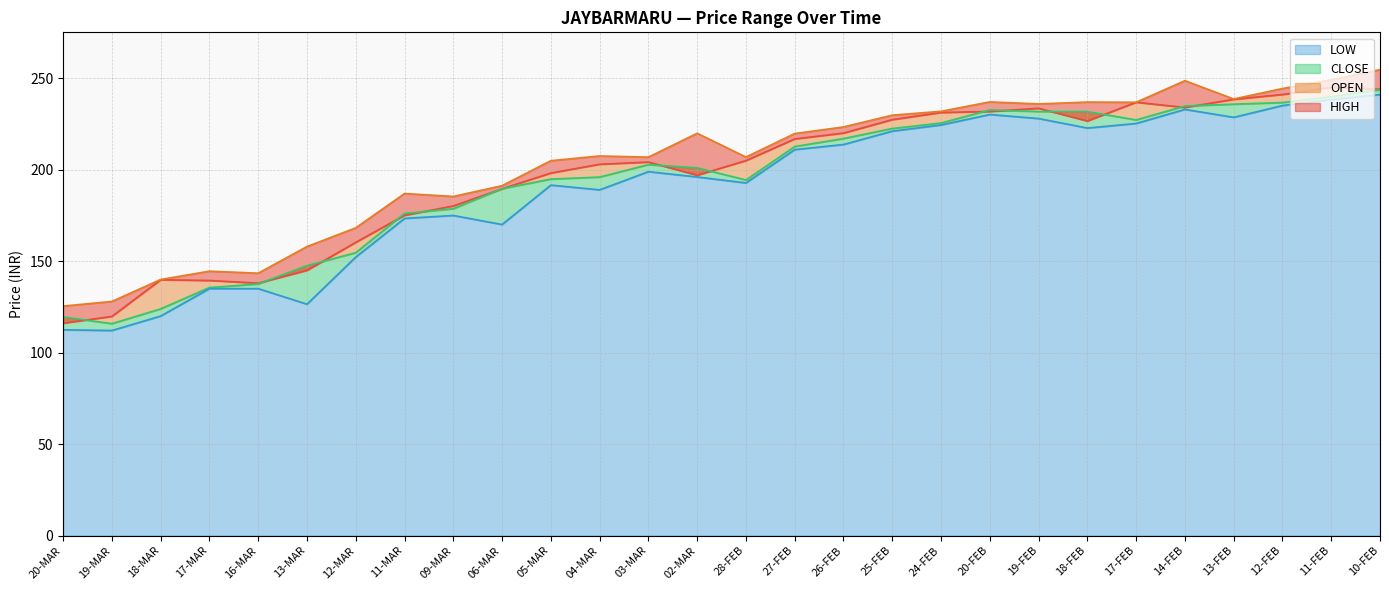

In HIGH, how many points are lower than both neighbors (excluding endpoints)?

7